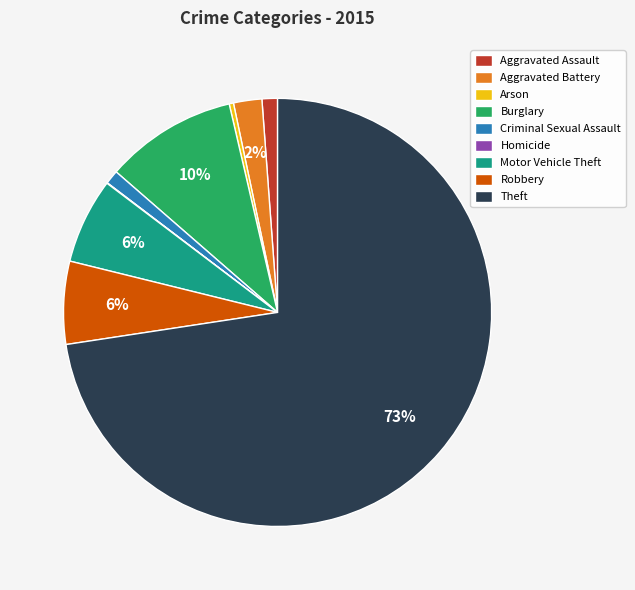

Which category has the biggest portion of the pie?

Theft